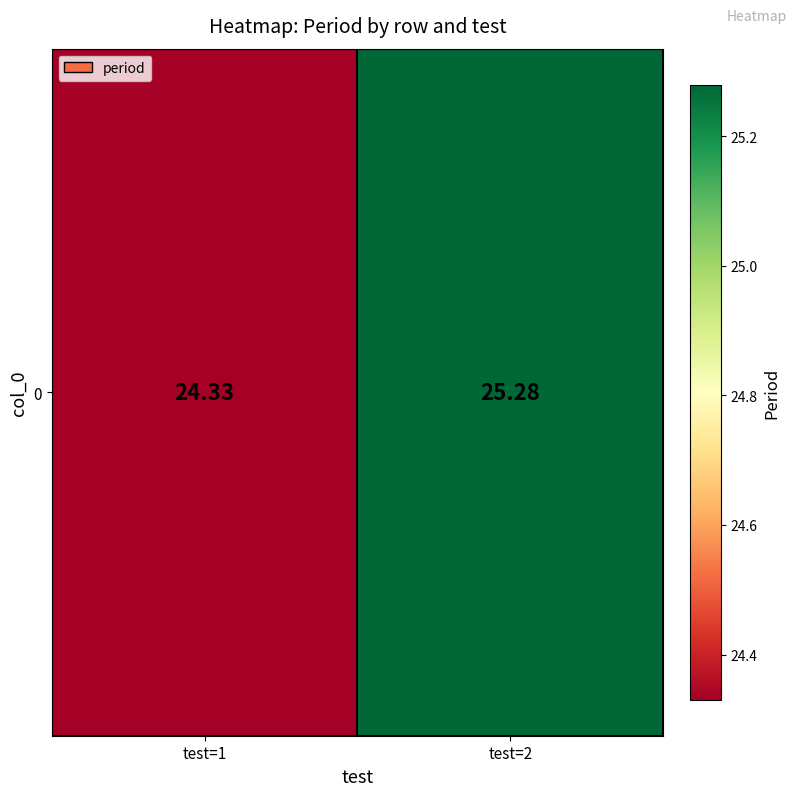

What is the ratio of the value at test=1 to the value at test=2?

1.0